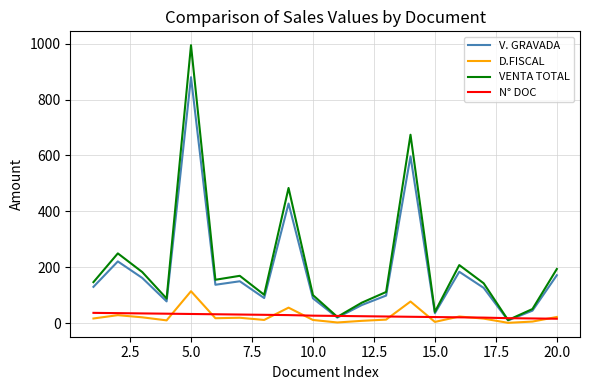

Which series has the widest spread of values?

VENTA TOTAL